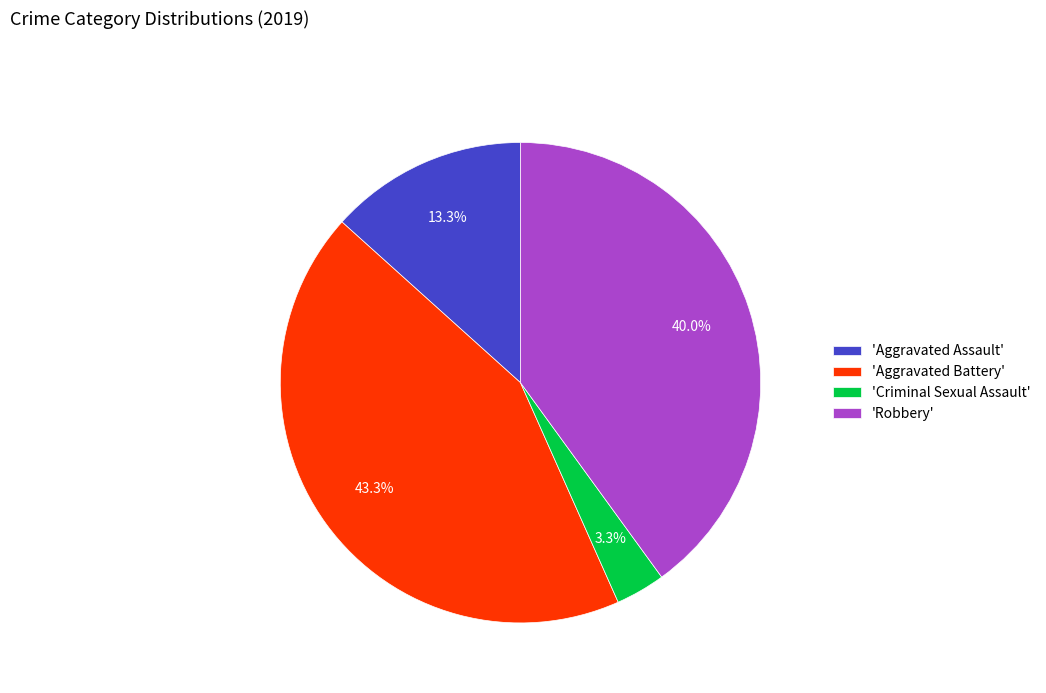

To the nearest percent, what is the average slice percentage?

25%